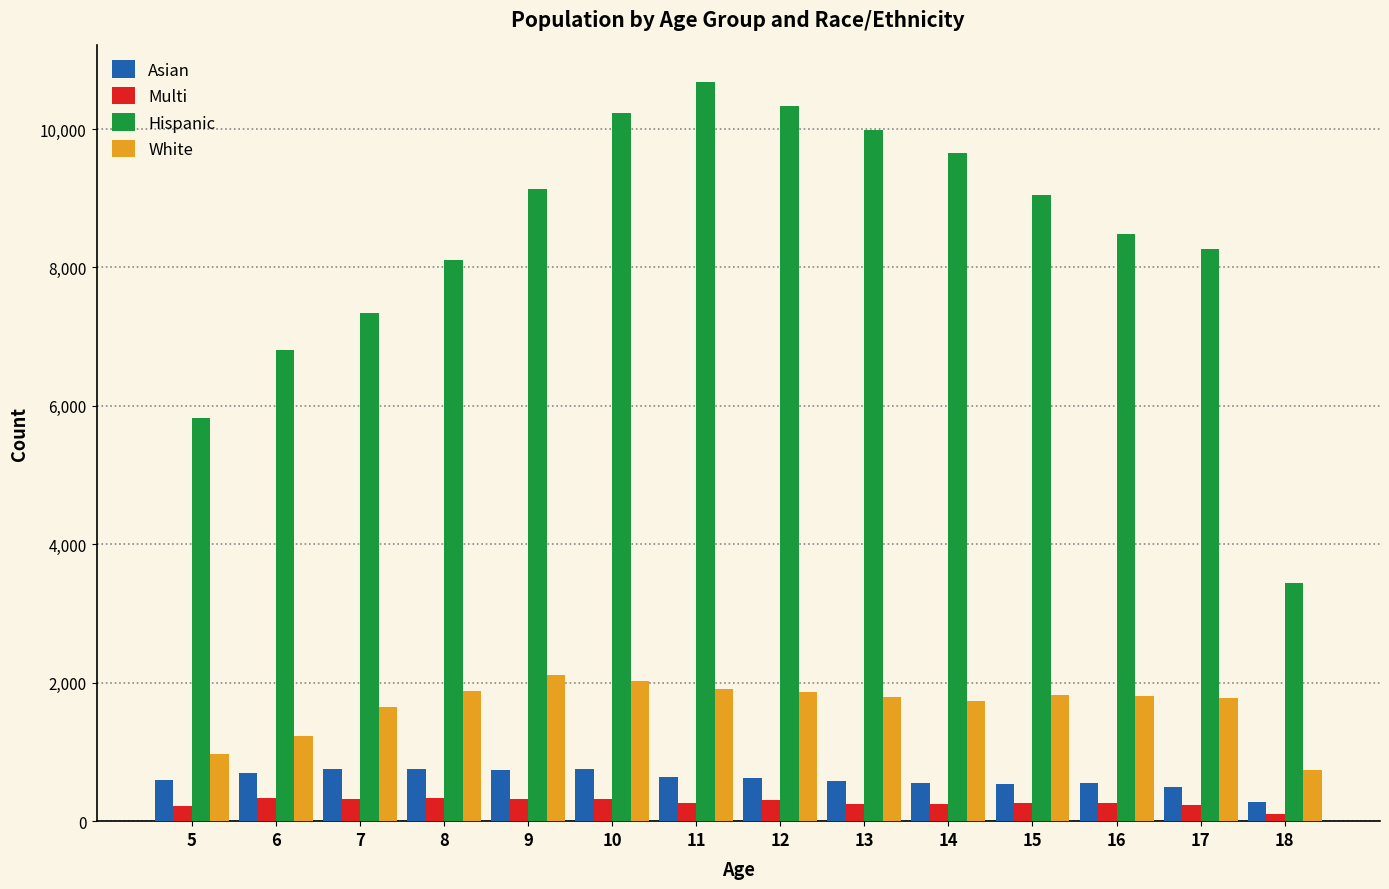

What value does the Asian series have at 9, to the nearest 10?

740